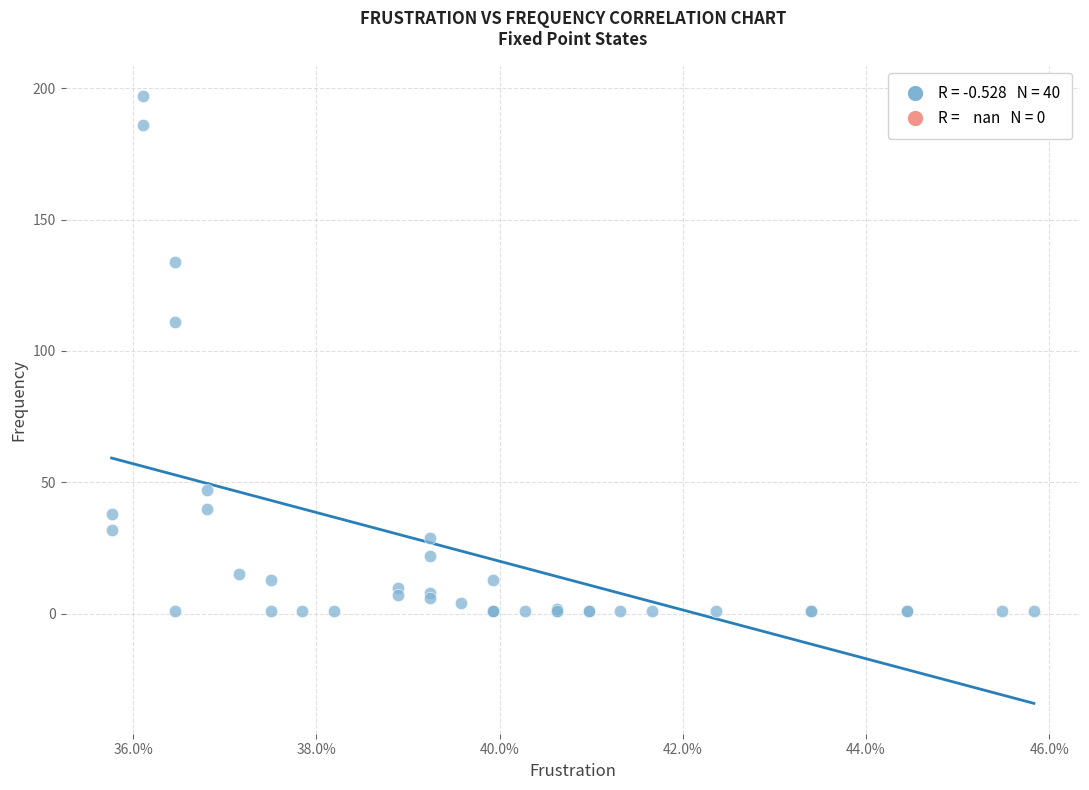

What Y value in the scatter plot is closest to 99?

111